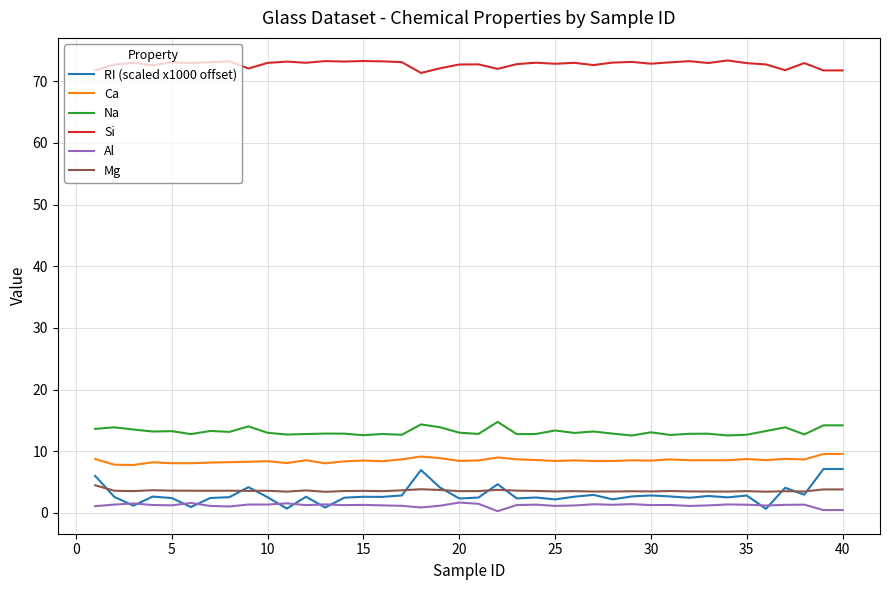

What are all the series names shown in the legend?

RI (scaled x1000 offset), Ca, Na, Si, Al, Mg